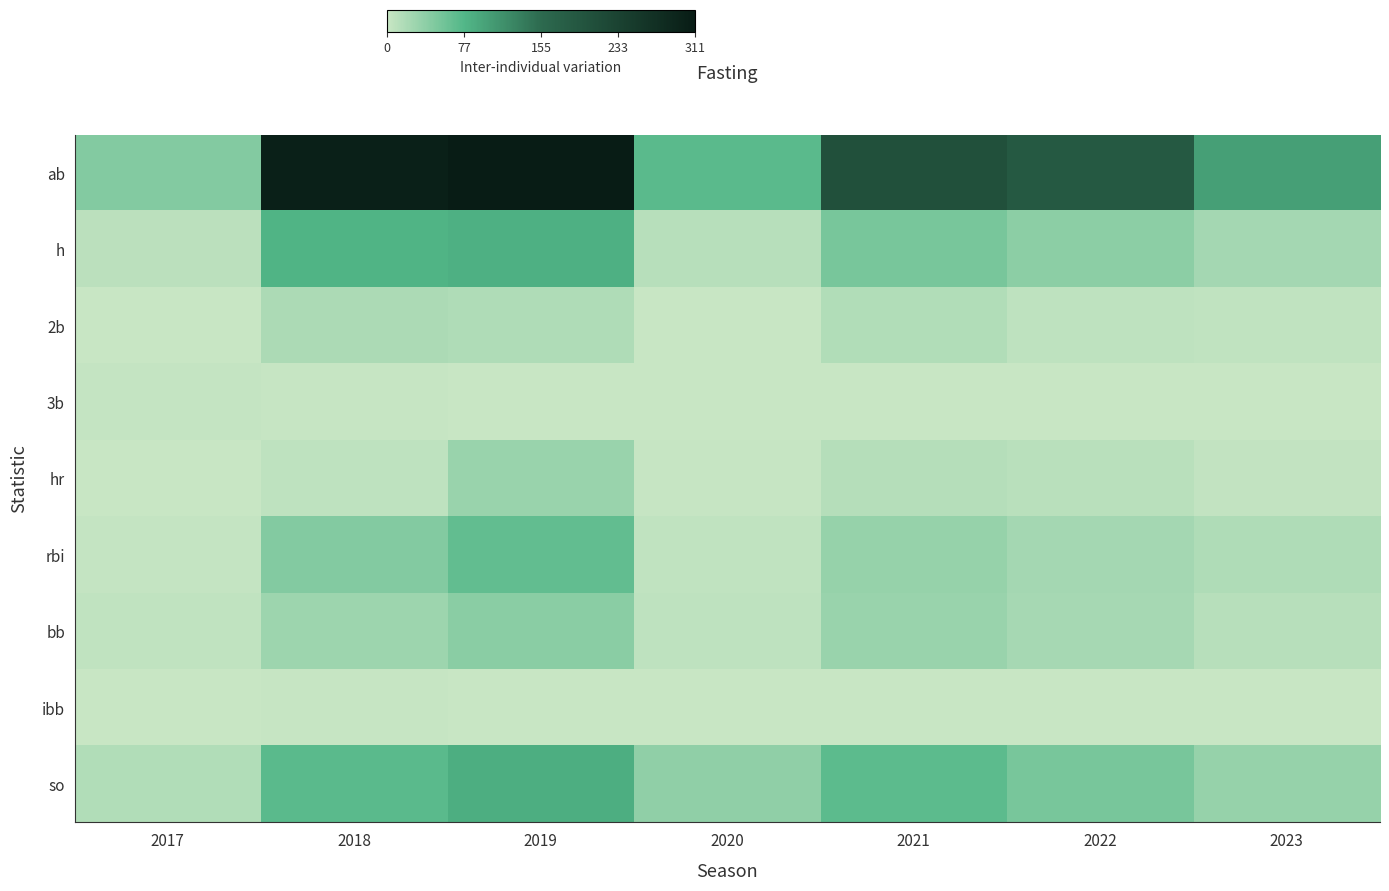

What is the total value across all series at 2021?

424